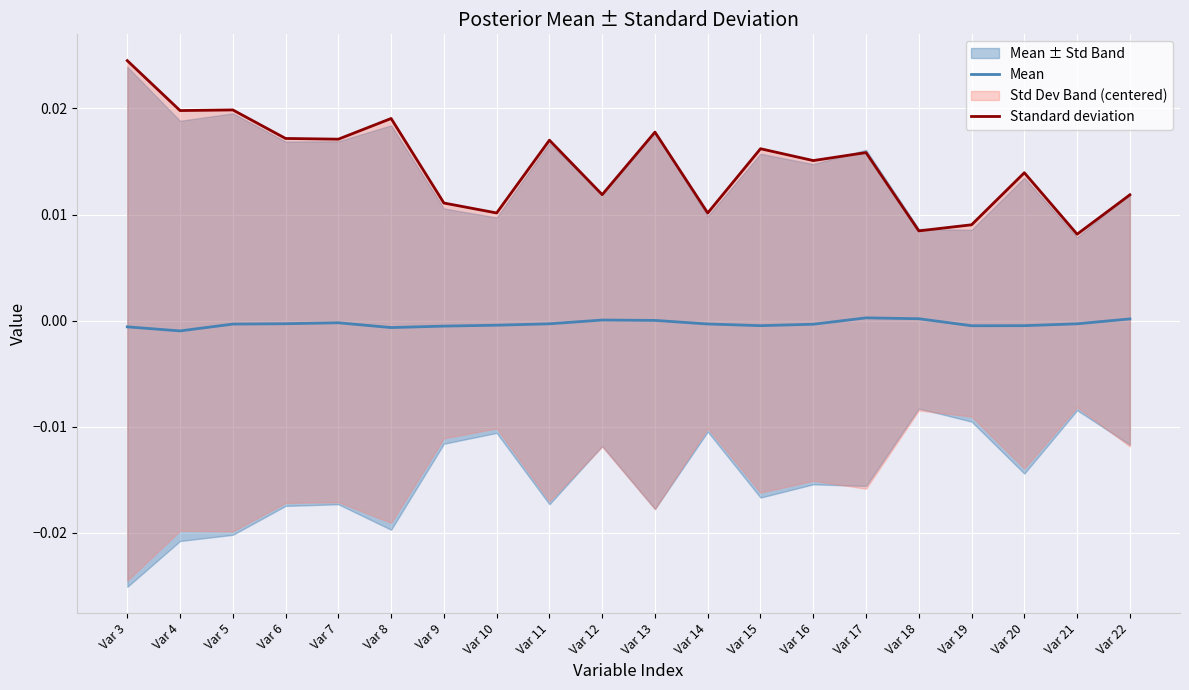

Where is the first local maximum for Mean?

Var 7